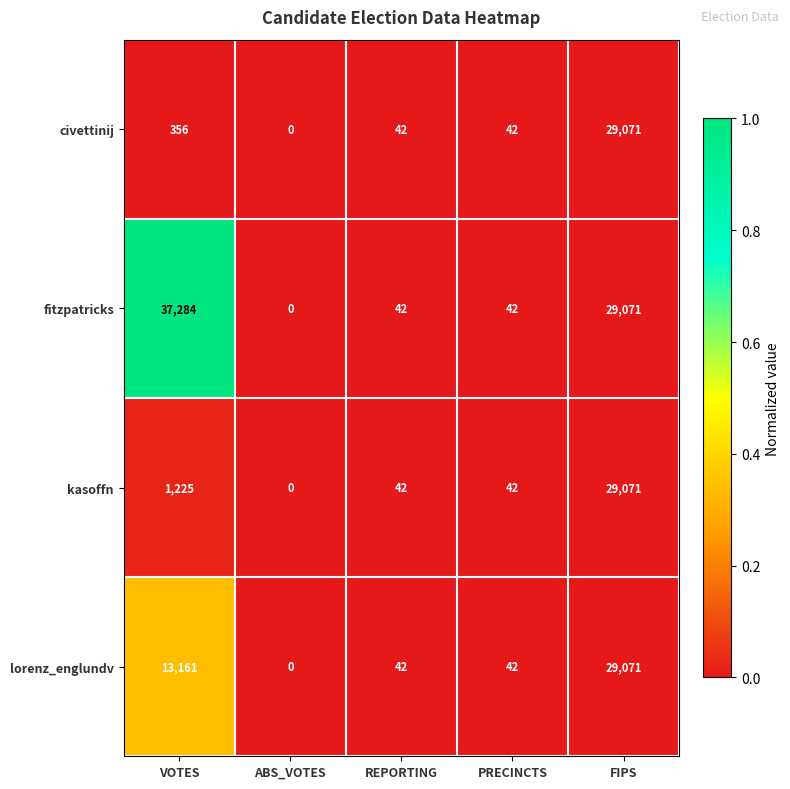

Which series has the largest total across all categories?

fitzpatricks